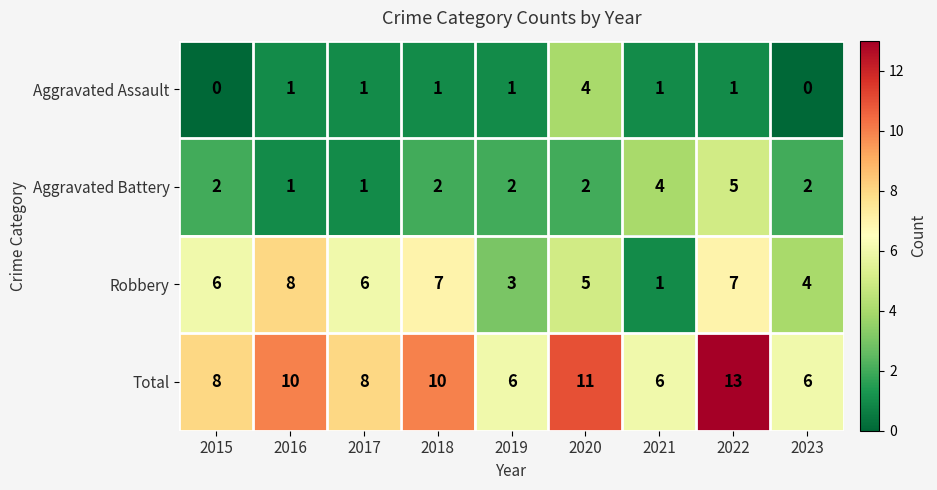

Rank the series at 2020 from highest to lowest value.

Total, Robbery, Aggravated Assault, Aggravated Battery